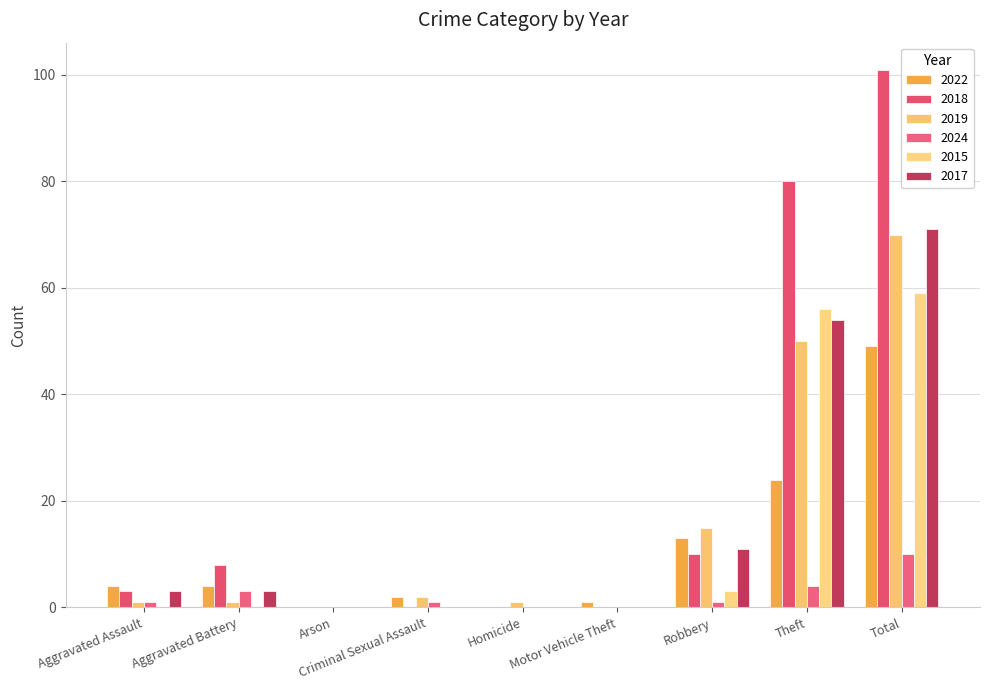

What is the maximum value for 2019?

70